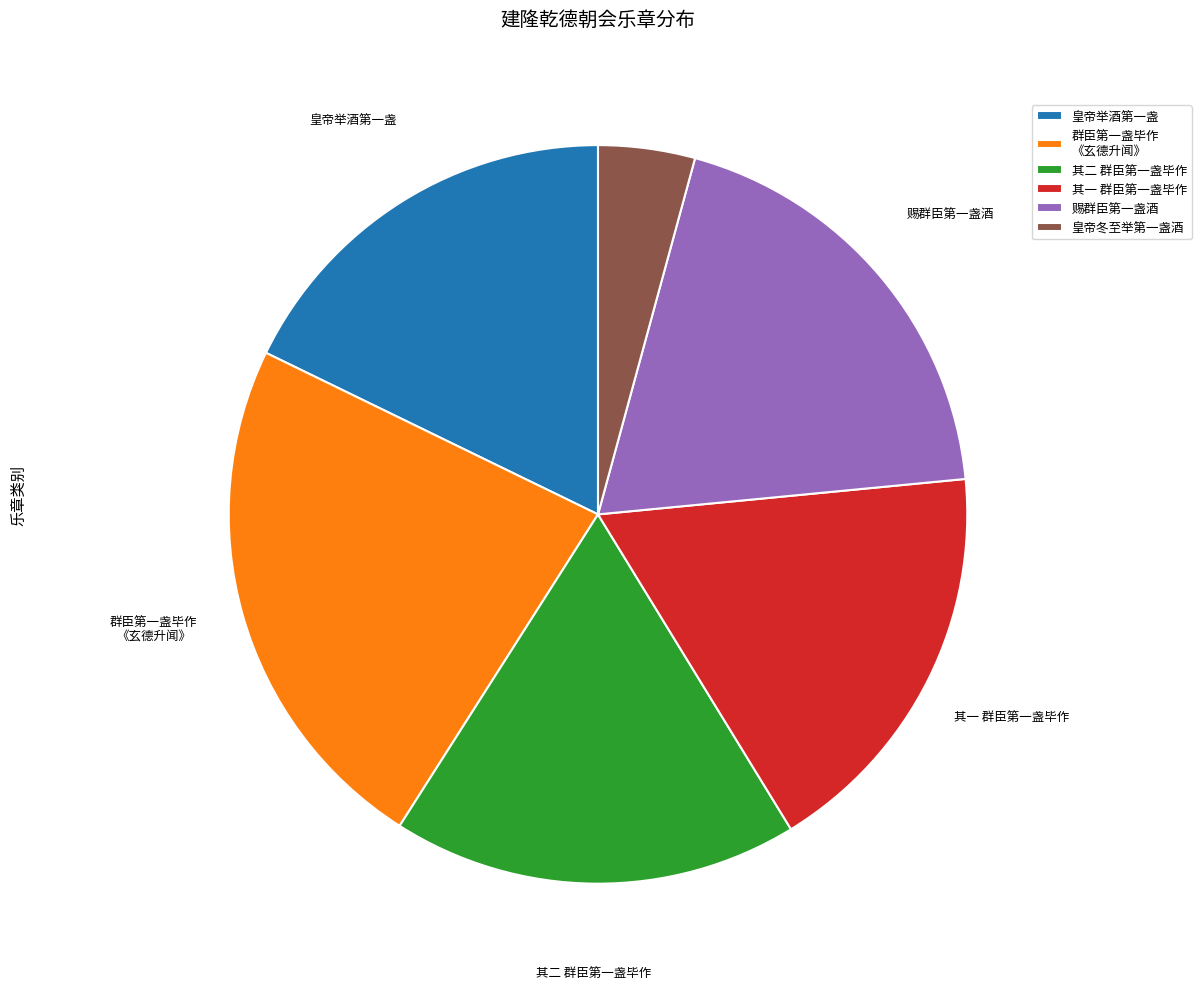

Between 皇帝冬至举第一盏酒 and 皇帝举酒第一盏, which is larger?

皇帝举酒第一盏